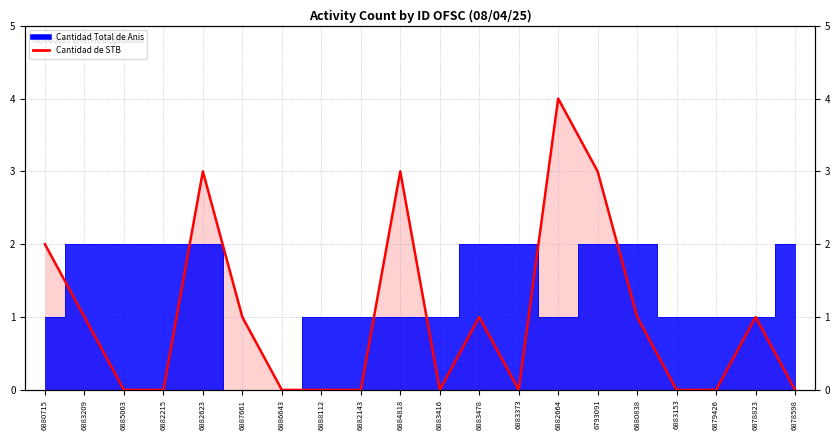

What position from the left is 6882623?

5